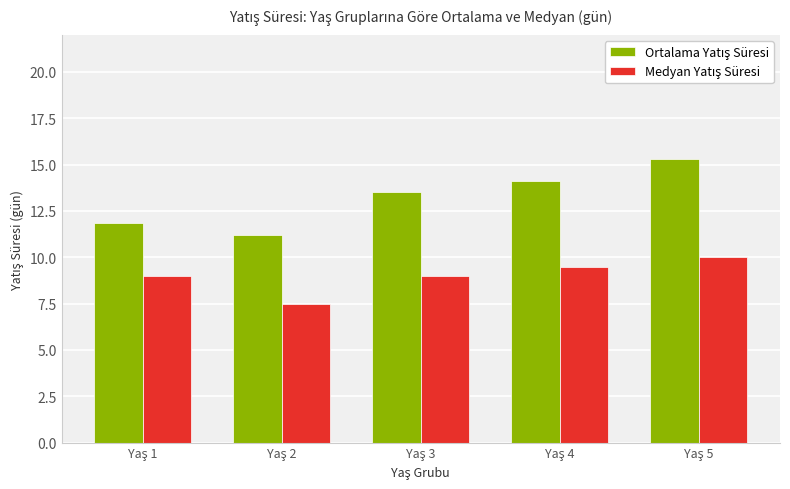

At how many categories does at least one series exceed 13?

3